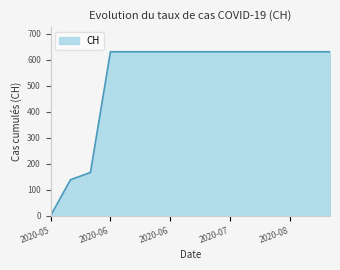

What is the difference between the second highest and second lowest values?

492